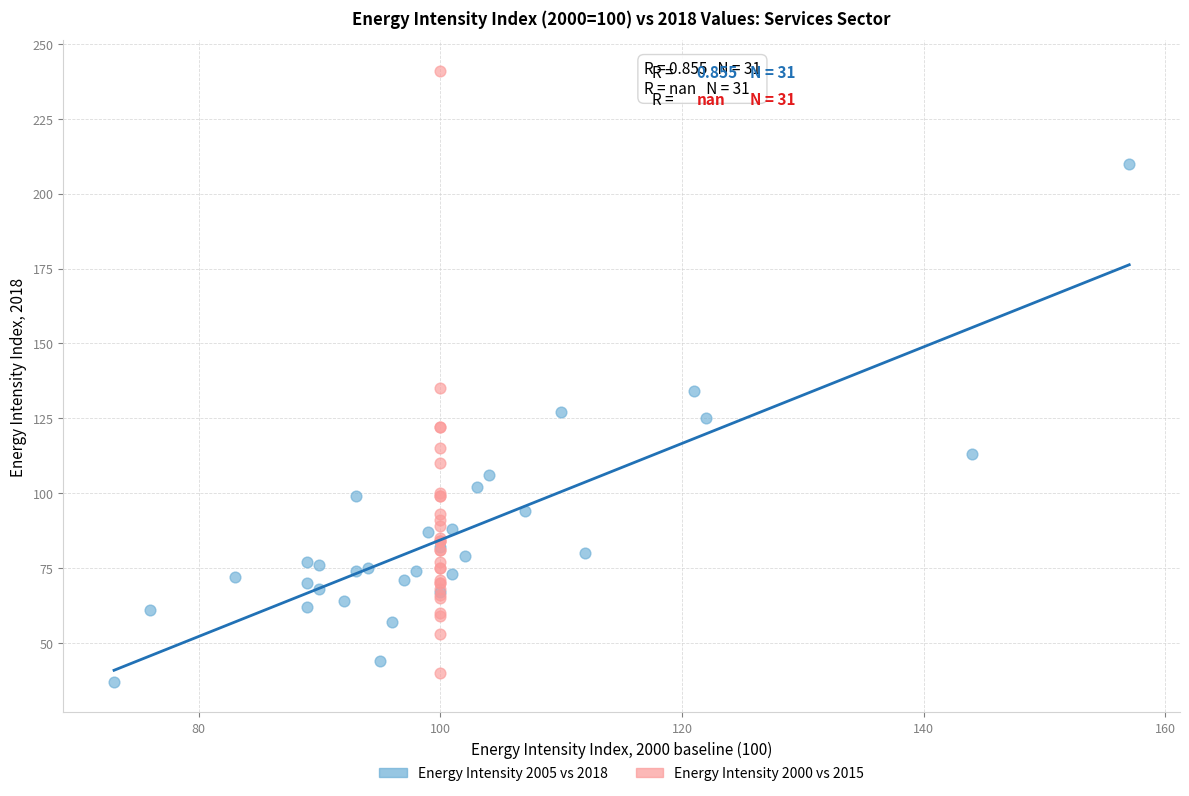

Which series contains the highest Y value?

Energy Intensity 2000 vs 2015